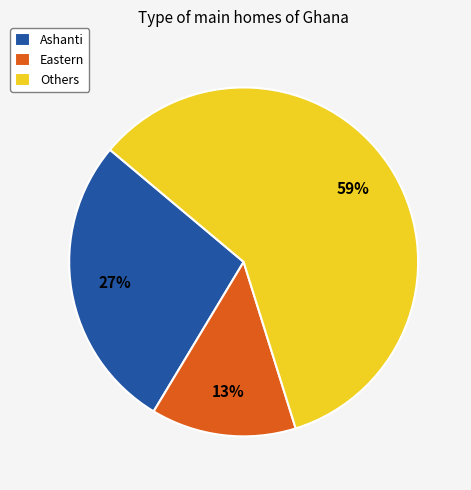

Is there any slice that represents more than half of the pie?

Yes